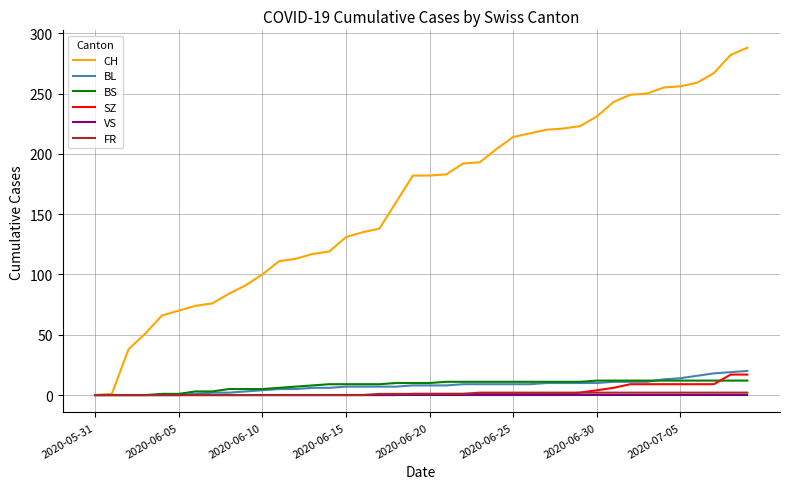

Which series has the largest total across all categories?

CH